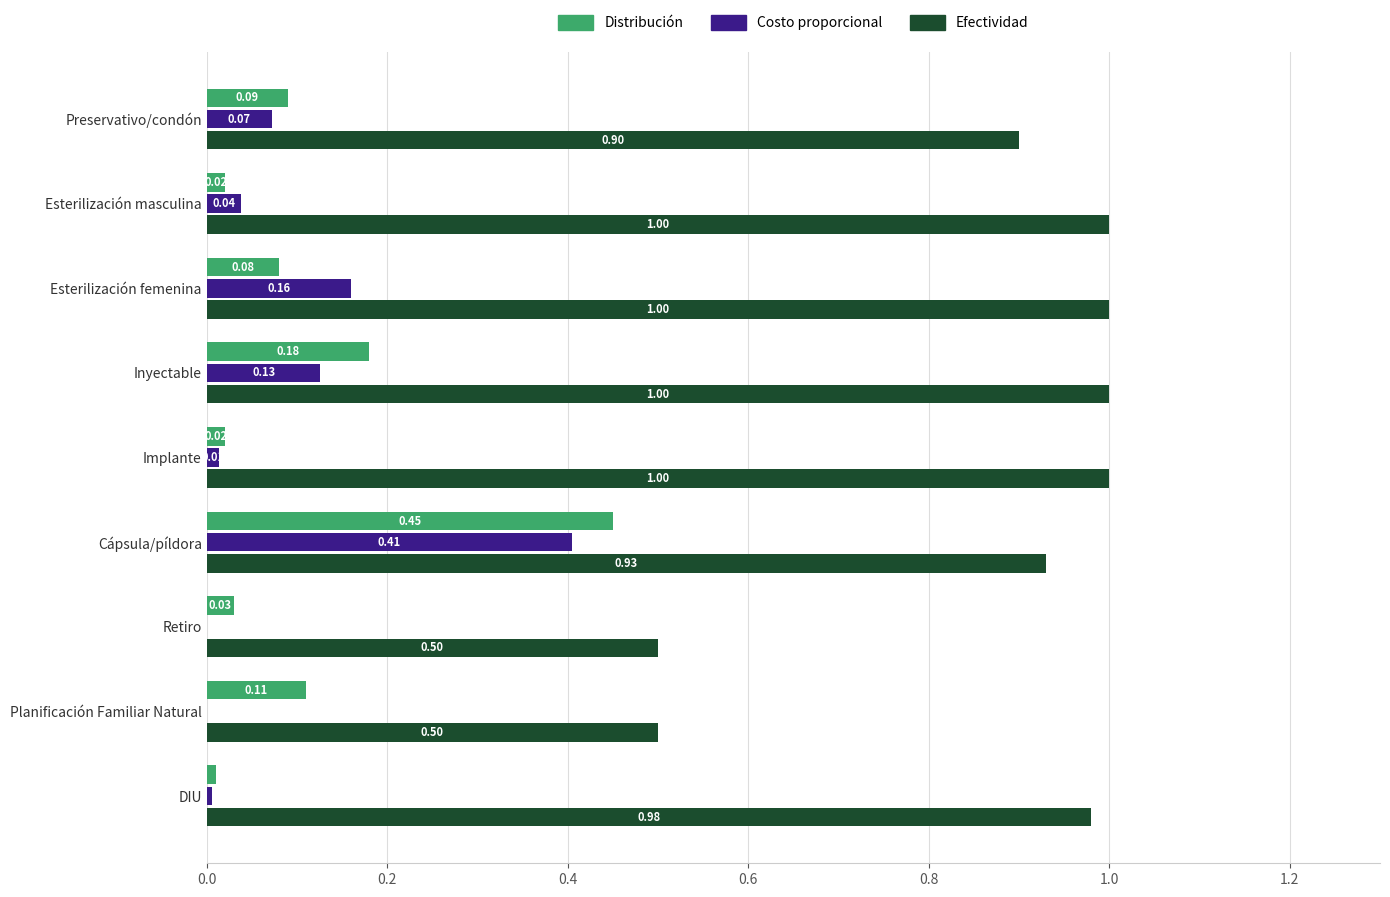

Is the value of Costo proporcional at Planificación Familiar Natural greater than the value of Distribución at Inyectable?

No